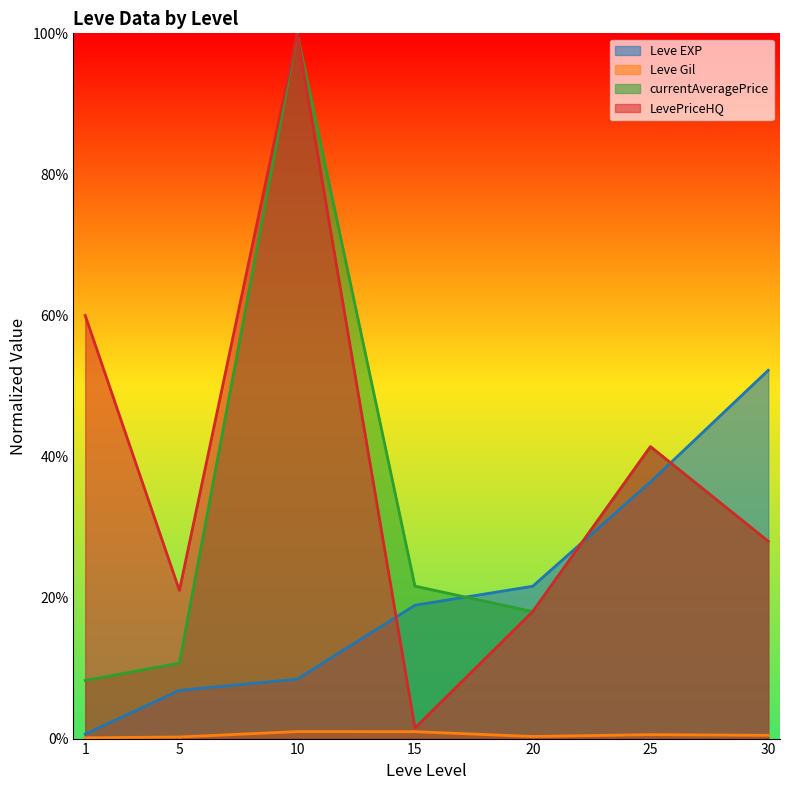

Reading left to right, what are all the values shown in this chart?

Leve EXP: 0.0	0.1	0.1	0.2	0.2	0.4	0.5
Leve Gil: 0.0	0.0	0.0	0.0	0.0	0.0	0.0
currentAveragePrice: 0.1	0.1	1.0	0.2	0.2	0.4	0.3
LevePriceHQ: 0.6	0.2	1.0	0.0	0.2	0.4	0.3